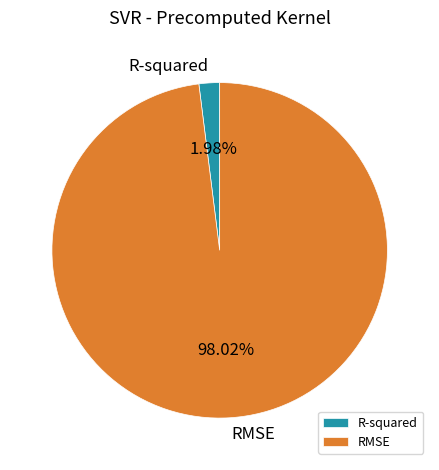

The R-squared slice represents 2% of the pie. True or false?

True